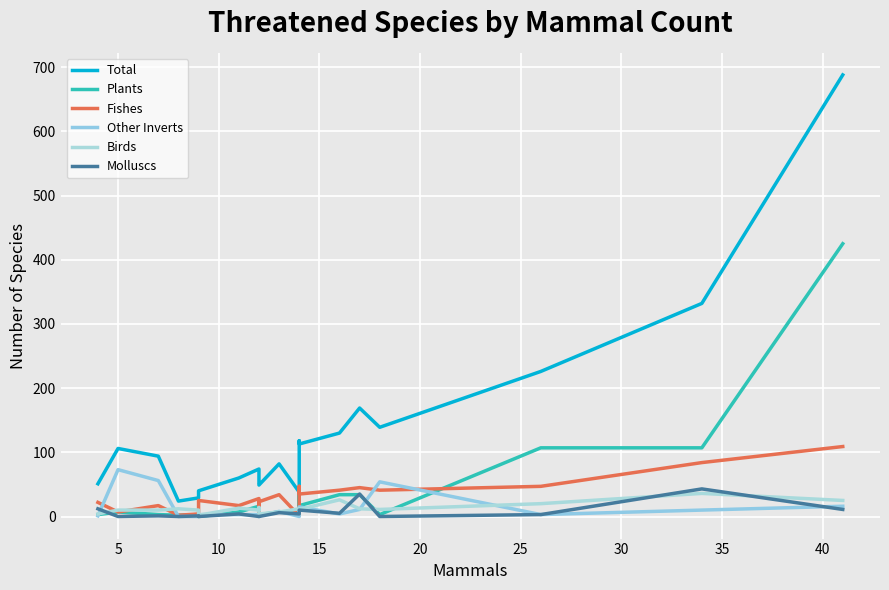

How many data points does each series have?

20